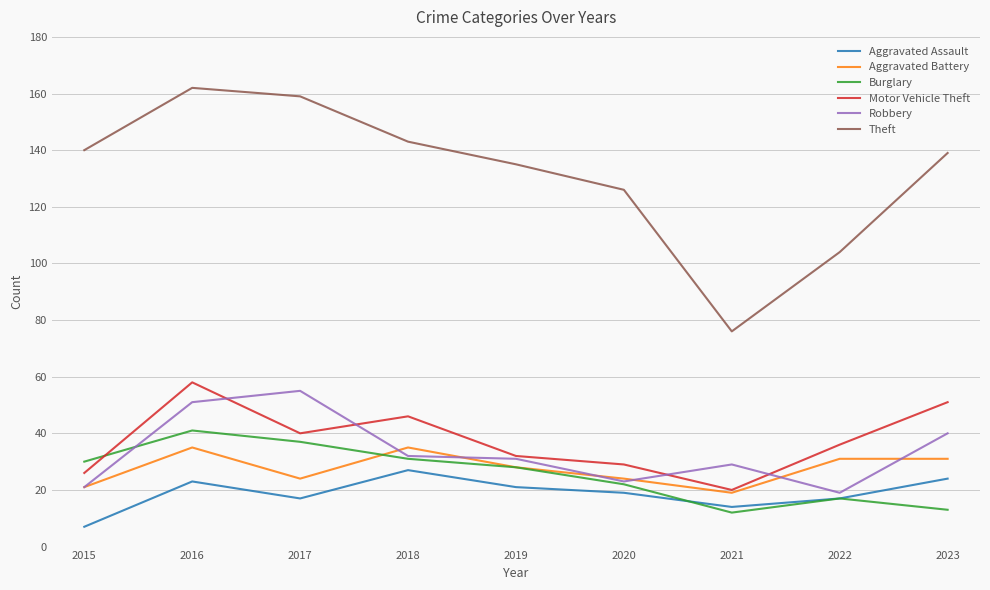

What are all the series names shown in the legend?

Aggravated Assault, Aggravated Battery, Burglary, Motor Vehicle Theft, Robbery, Theft